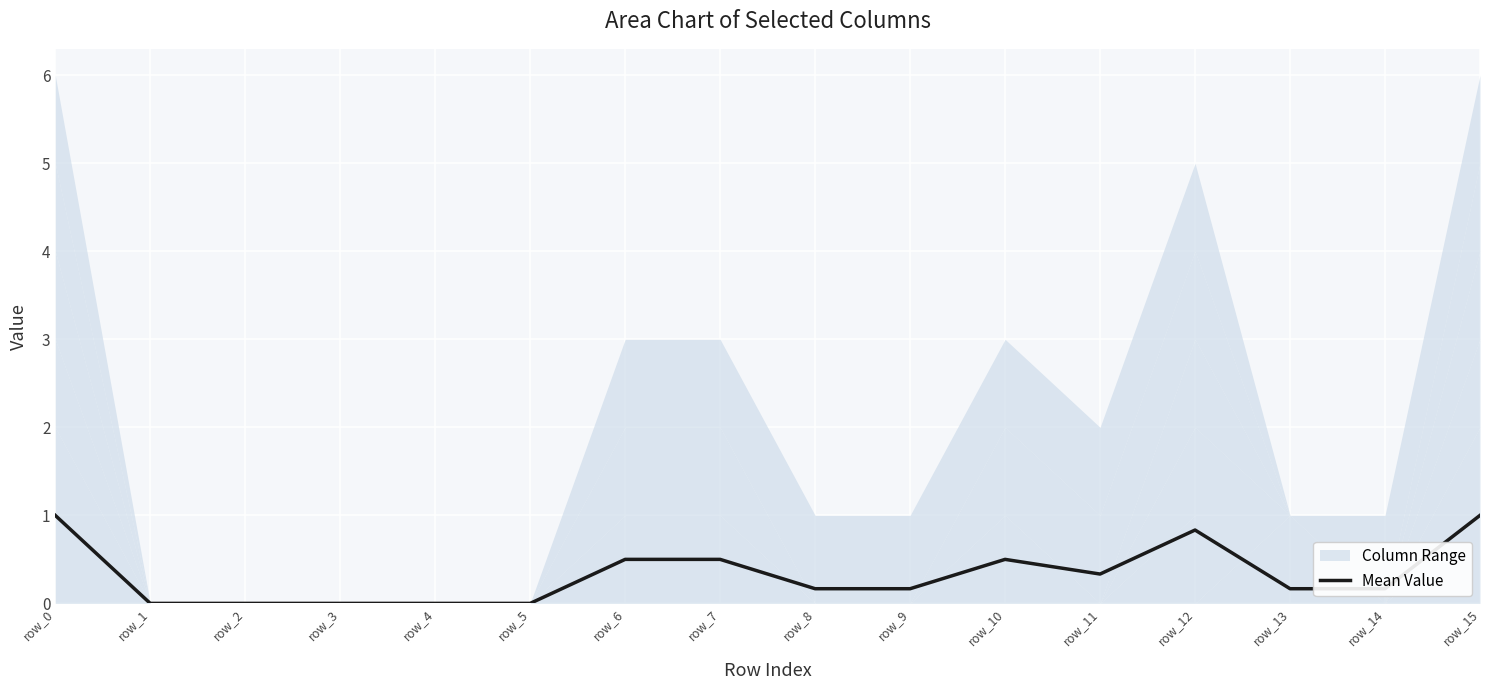

Reading left to right, list all the values displayed in this chart.

row_0=1.0	row_1=0.0	row_2=0.0	row_3=0.0	row_4=0.0	row_5=0.0	row_6=0.5	row_7=0.5	row_8=0.2	row_9=0.2	row_10=0.5	row_11=0.3	row_12=0.8	row_13=0.2	row_14=0.2	row_15=1.0